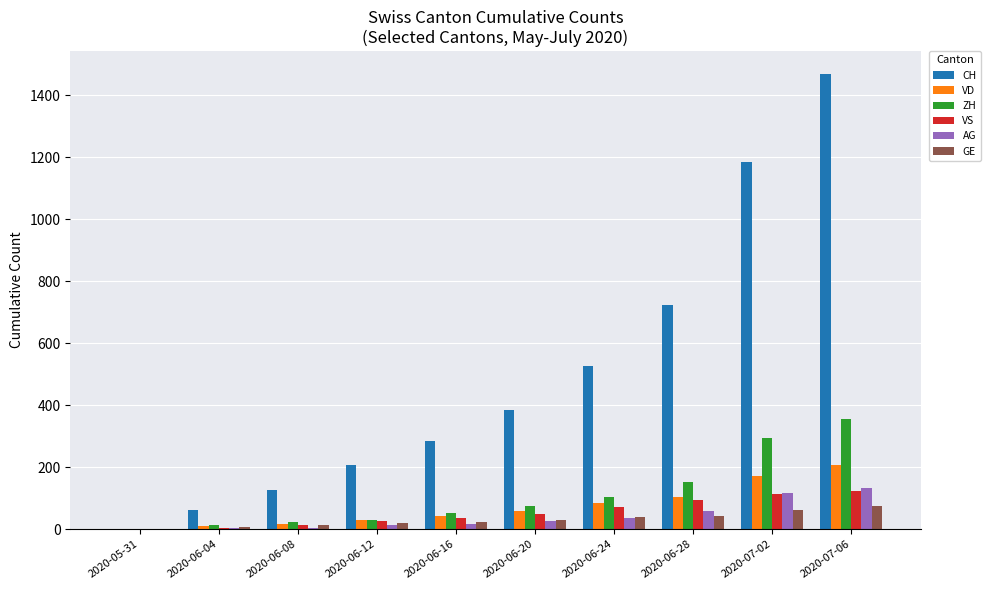

The AG series shows 3 at 2020-06-04. True or false?

True